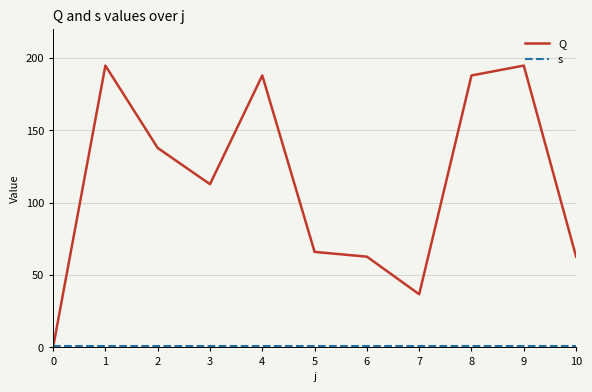

How many lines are shown in the chart?

2